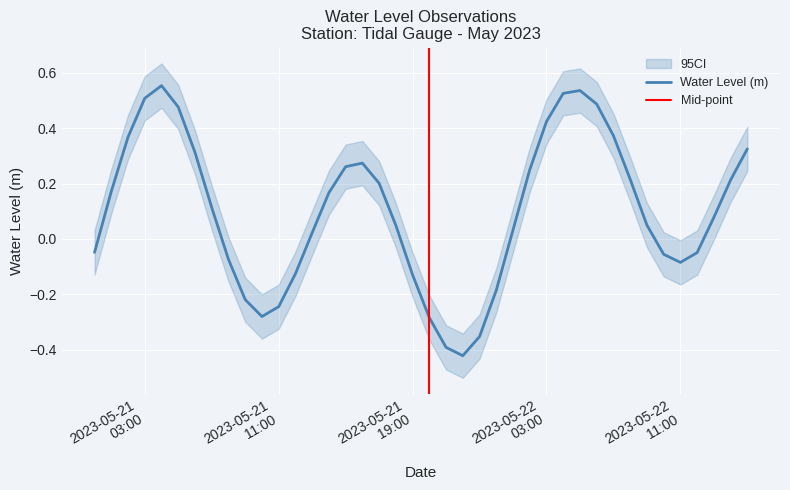

The value at 2023-05-21 04:00:00 is 0.6. True or false?

True